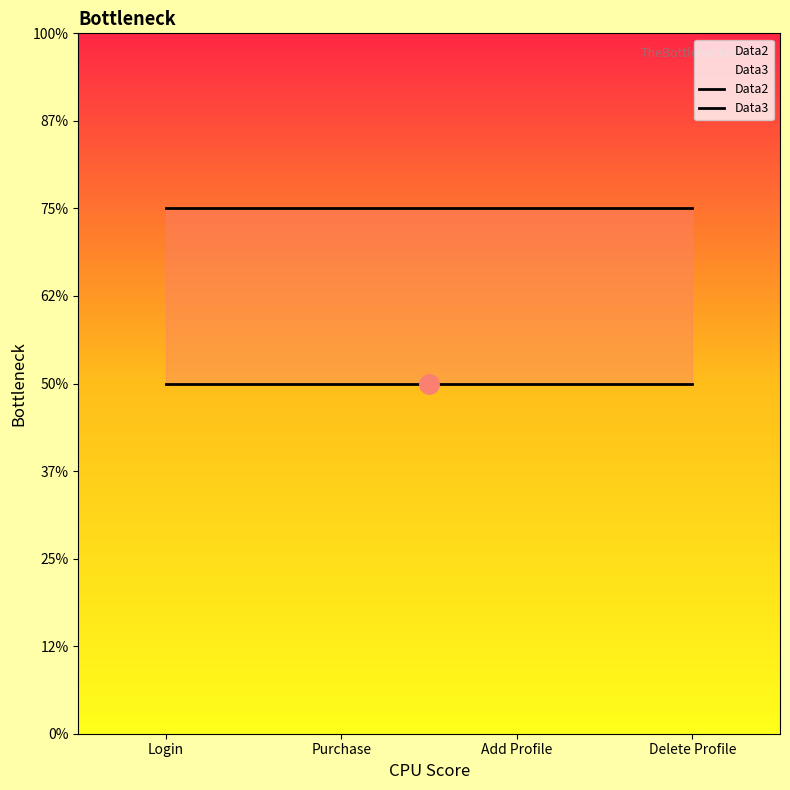

What are all the series names shown in the legend?

Data2, Data3